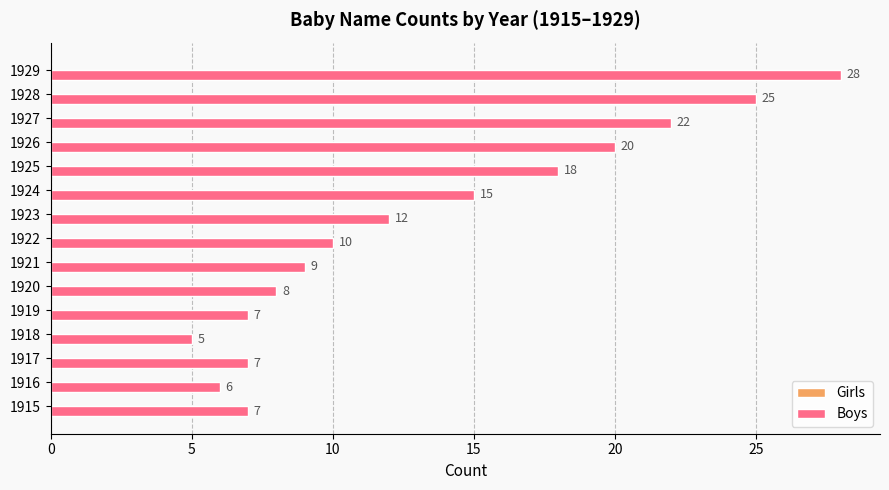

What is the change in value from 1919 to 1928?

+18